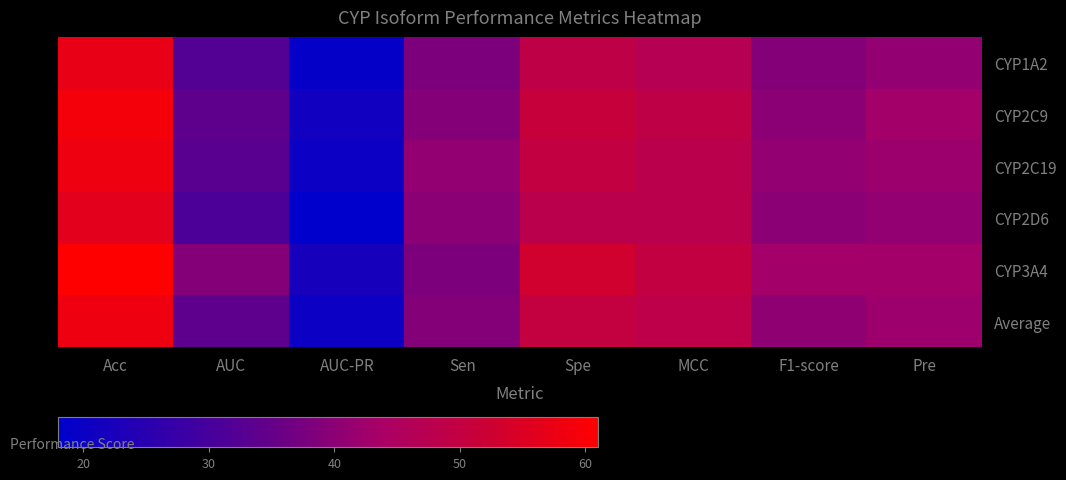

Which series changed the most between Acc and AUC-PR?

CYP3A4